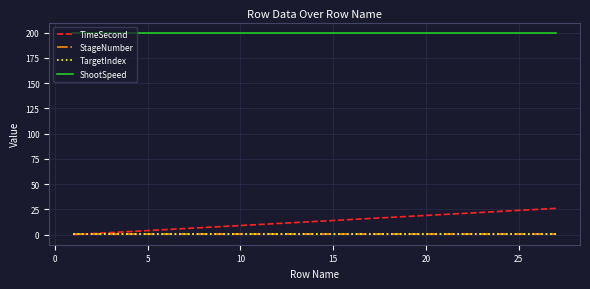

What is the difference between the second highest and second lowest values in the TimeSecond series?

24